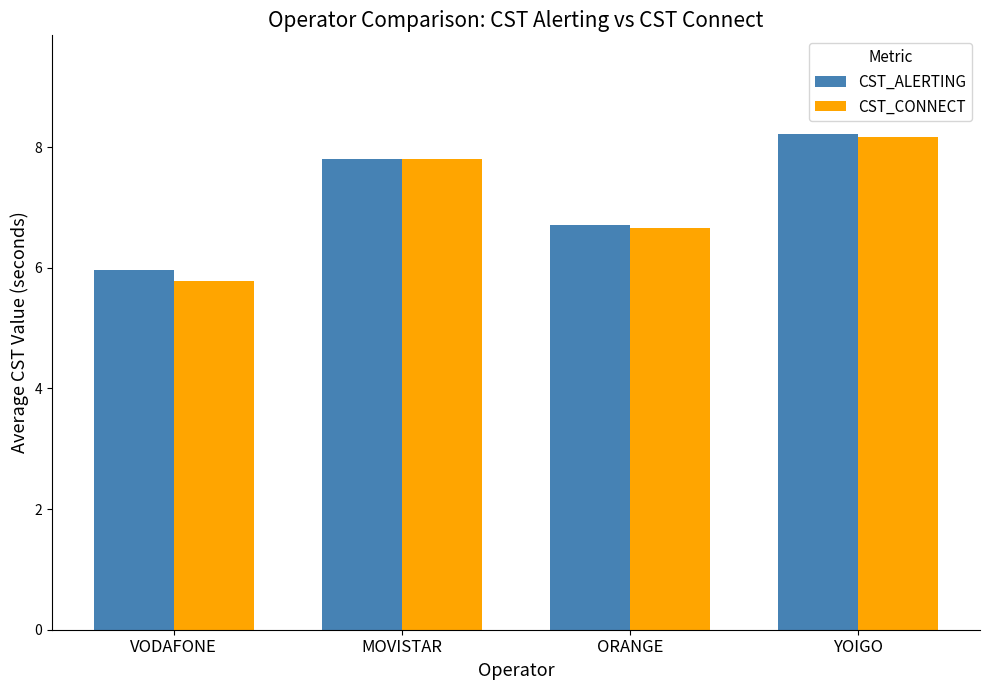

What is the greatest value displayed?

8.2